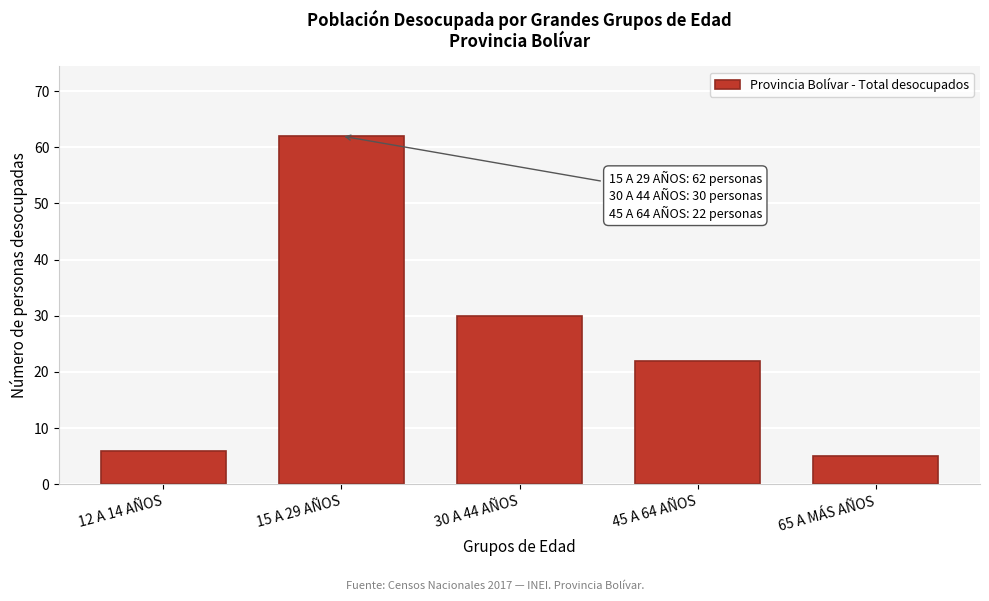

Reading left to right, extract all data points from this chart.

12 A 14 AÑOS=6	15 A 29 AÑOS=62	30 A 44 AÑOS=30	45 A 64 AÑOS=22	65 A MÁS AÑOS=5